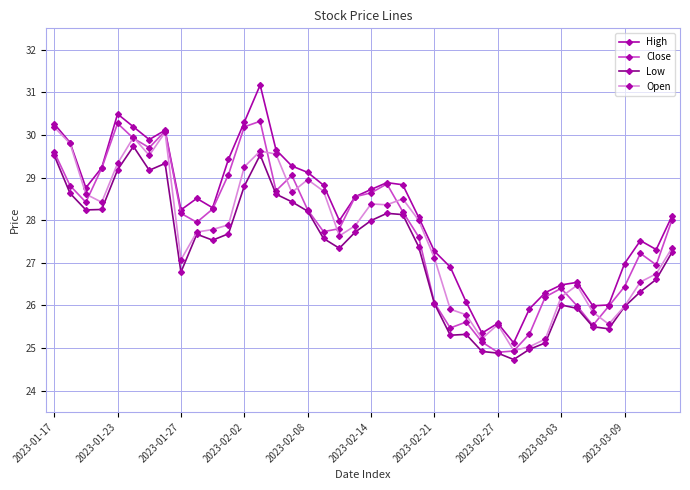

True or false: Low and High cross at least once.

False